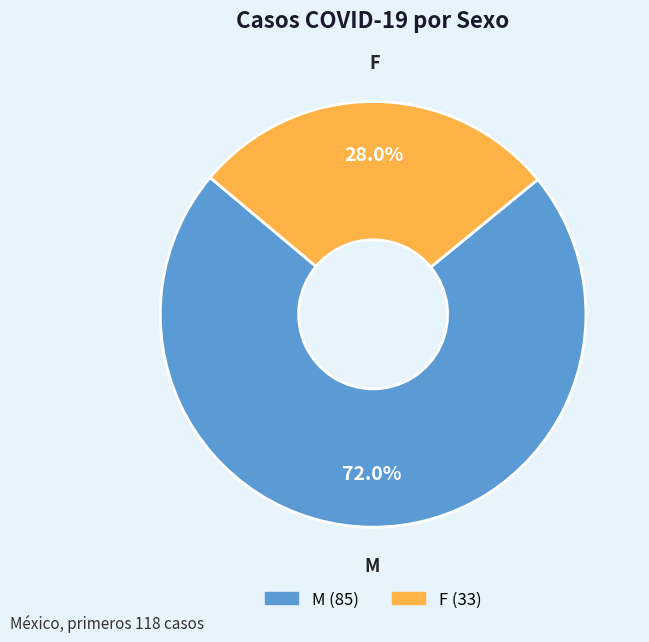

How many segments does this pie chart have?

2